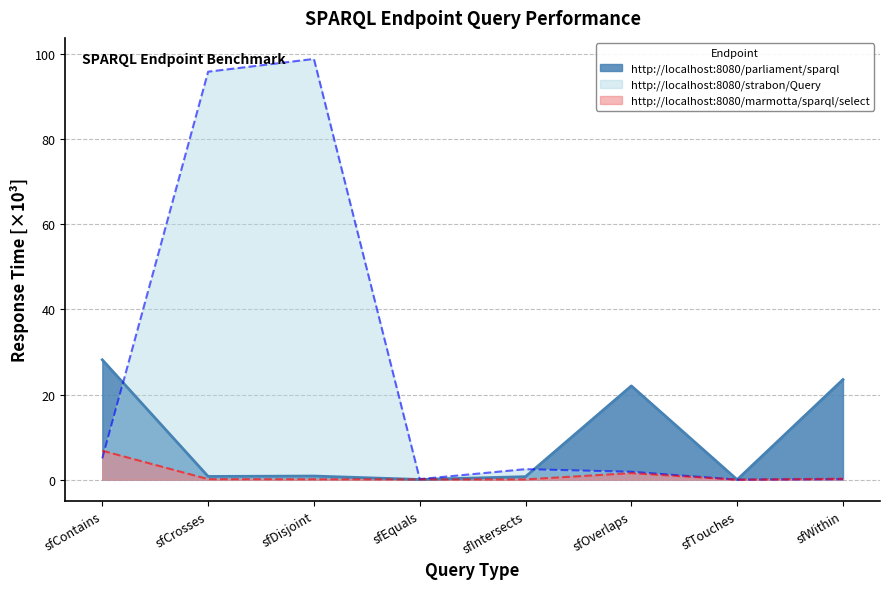

Which category has the lowest value across all series?

sfTouches